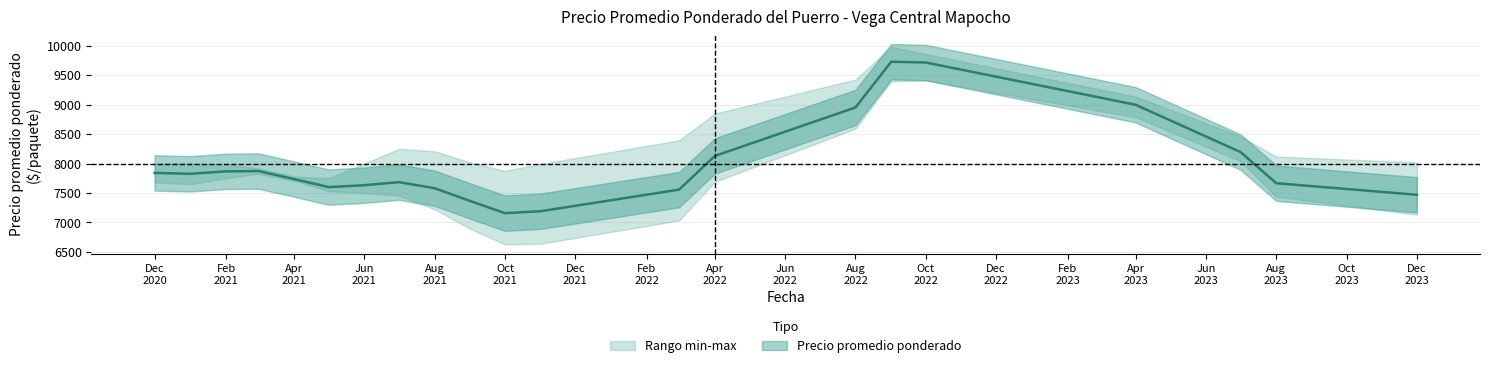

True or false: Precio minimo has a value of 3475 at 2021-06.

False